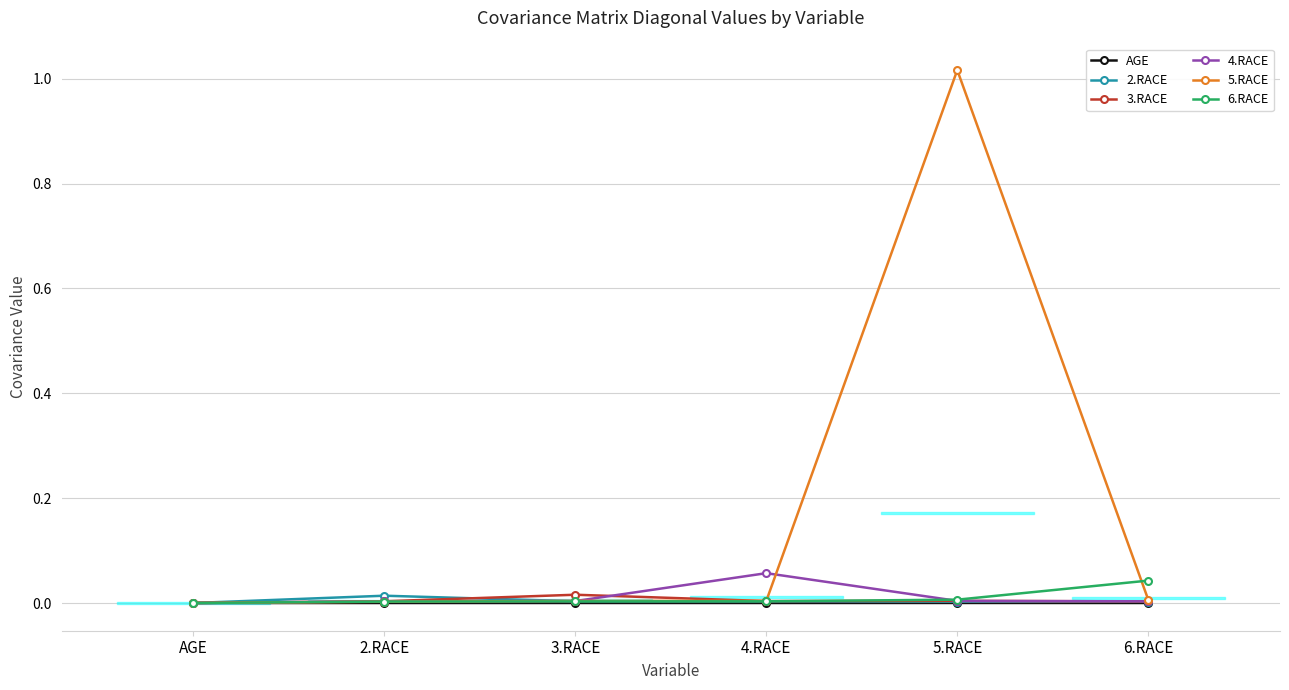

What are all the series names shown in the legend?

AGE, 2.RACE, 3.RACE, 4.RACE, 5.RACE, 6.RACE